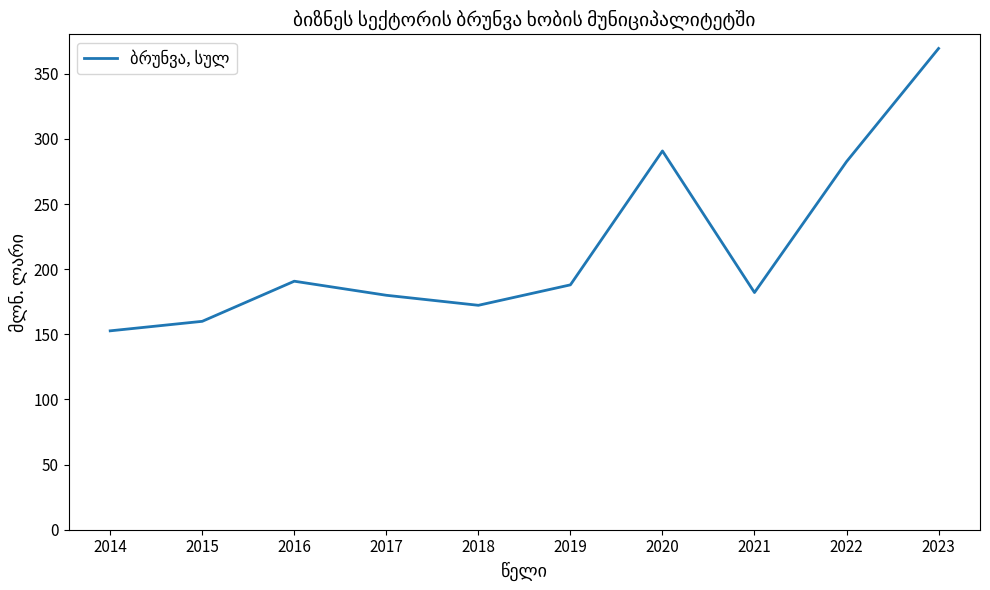

Reading left to right, list all the values displayed in this chart.

152.7	160.0	190.8	180.0	172.3	188.0	290.8	182.1	282.6	369.5